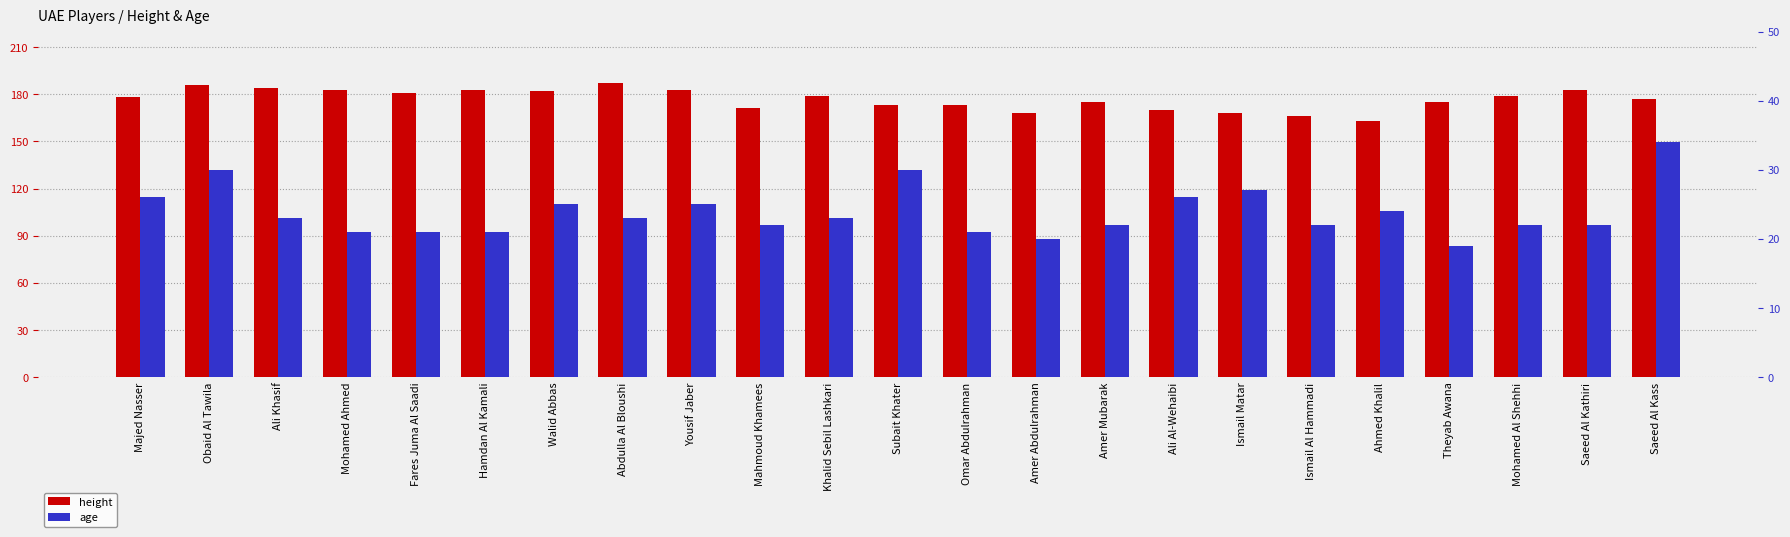

Which series has the widest spread of values?

height